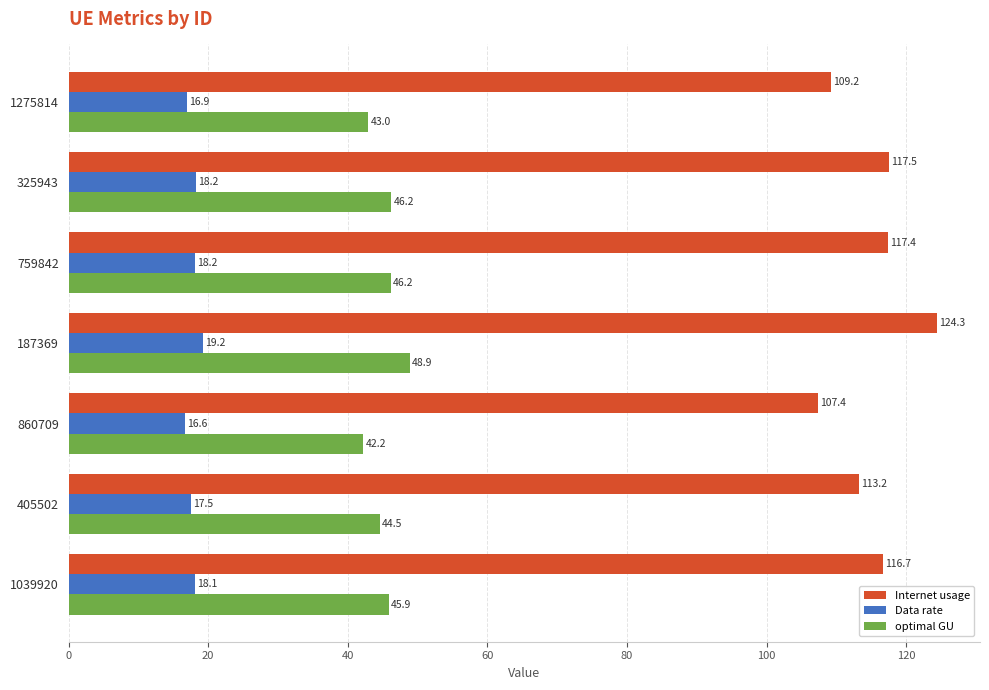

Which category has the highest value in the Data rate series?

187369